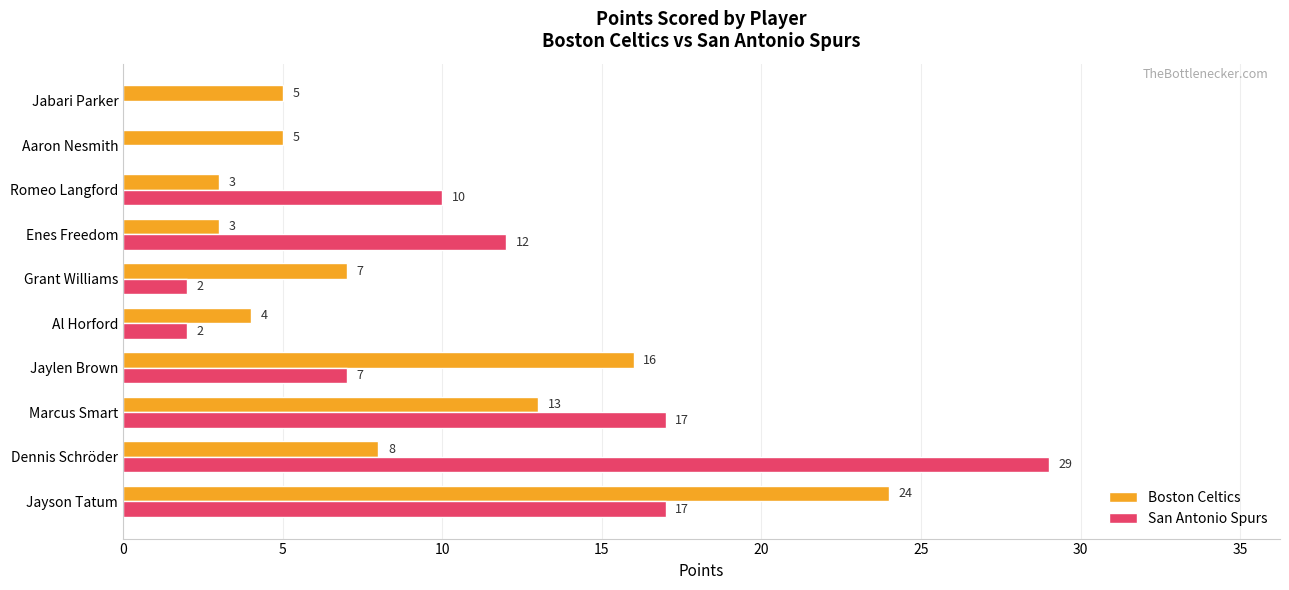

The value of Boston Celtics at Romeo Langford is 3. True or false?

True